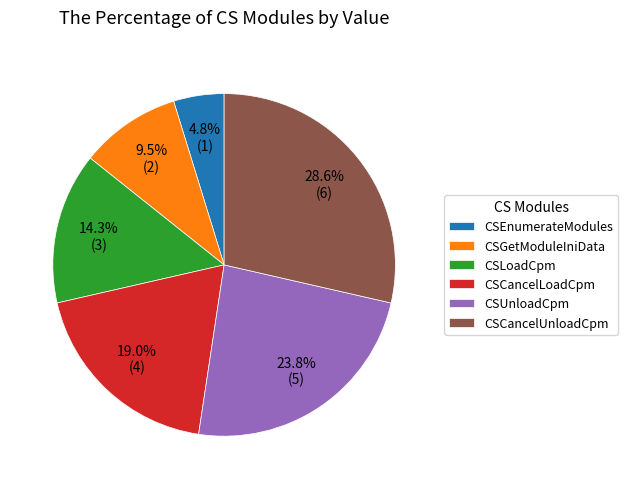

How much of the chart is everything except CSEnumerateModules?

95.2%